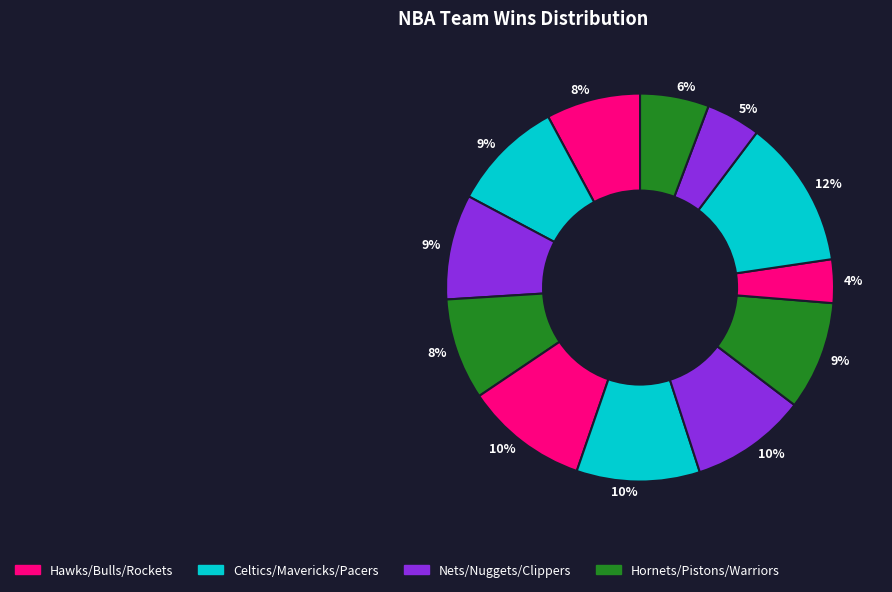

How many segments does this pie chart have?

12